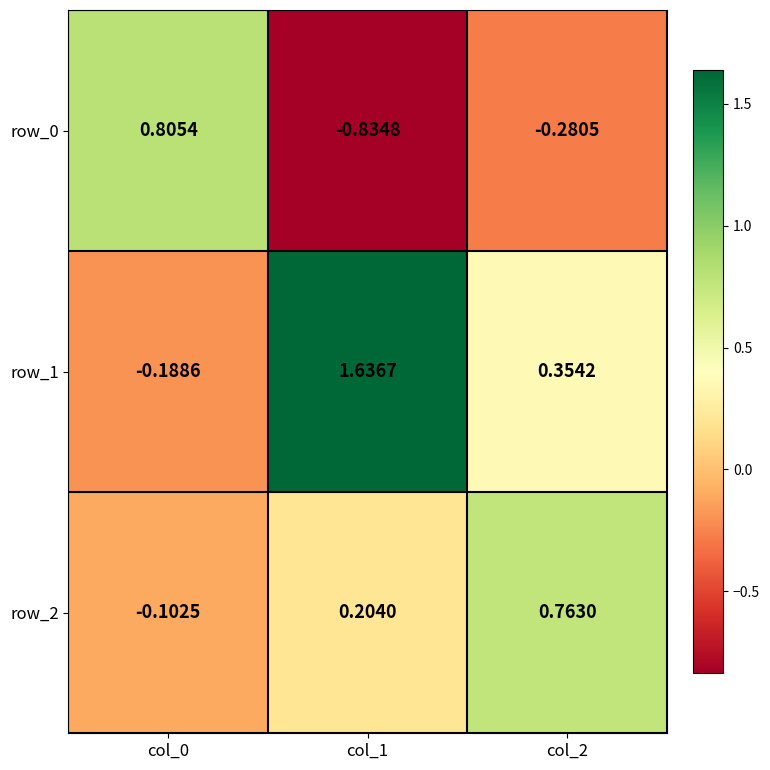

Is the value of row_0 at col_1 greater than the value of row_1 at col_1?

No